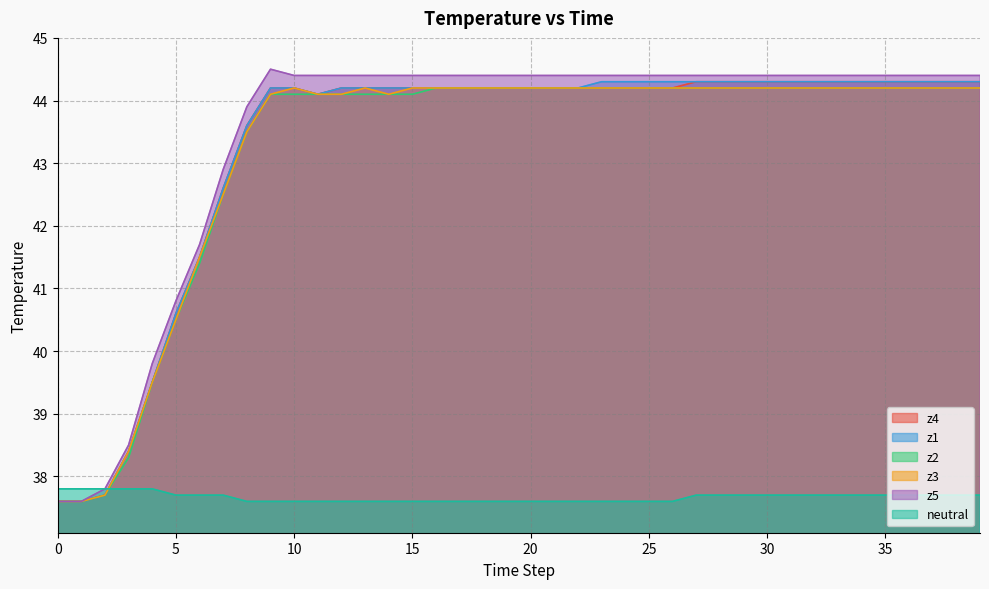

At how many categories does at least one series exceed 42?

33